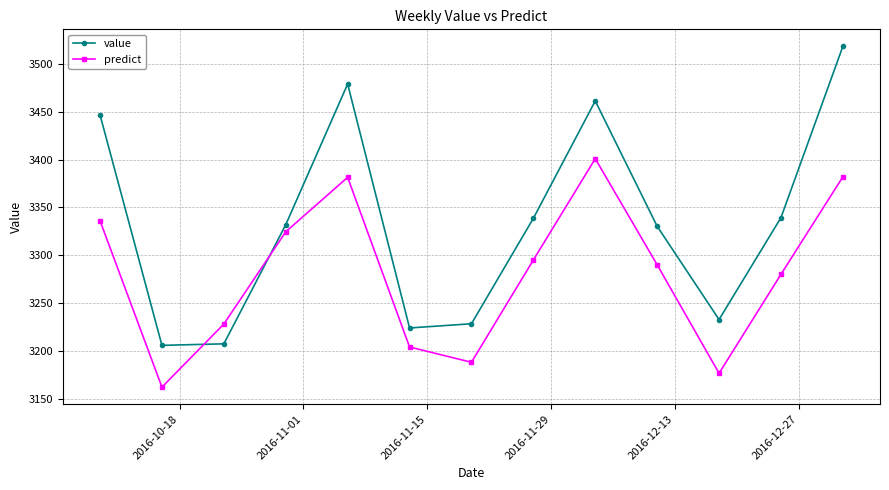

In value, how many points are lower than both neighbors (excluding endpoints)?

3